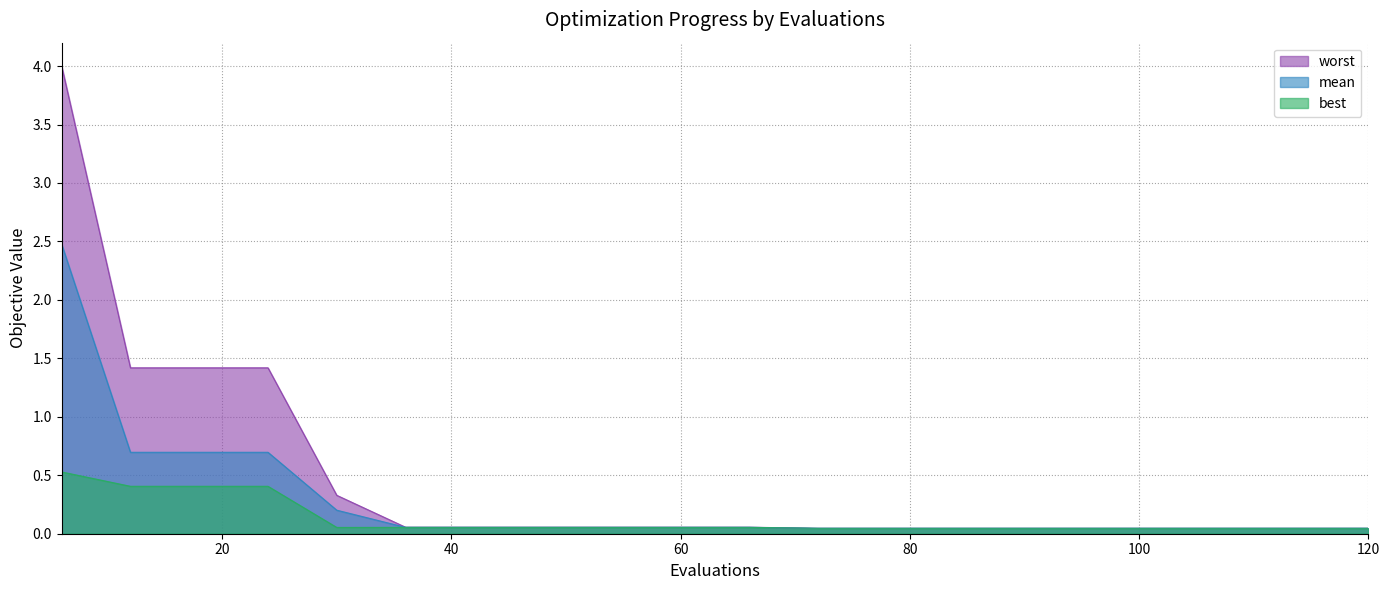

What is the total value across all series at 90?

0.1